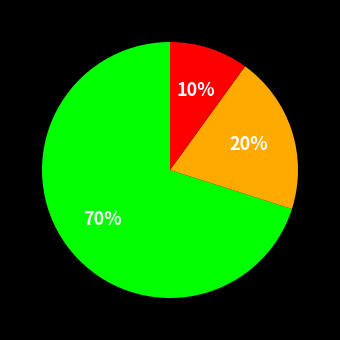

Is there a majority slice in this chart?

Yes